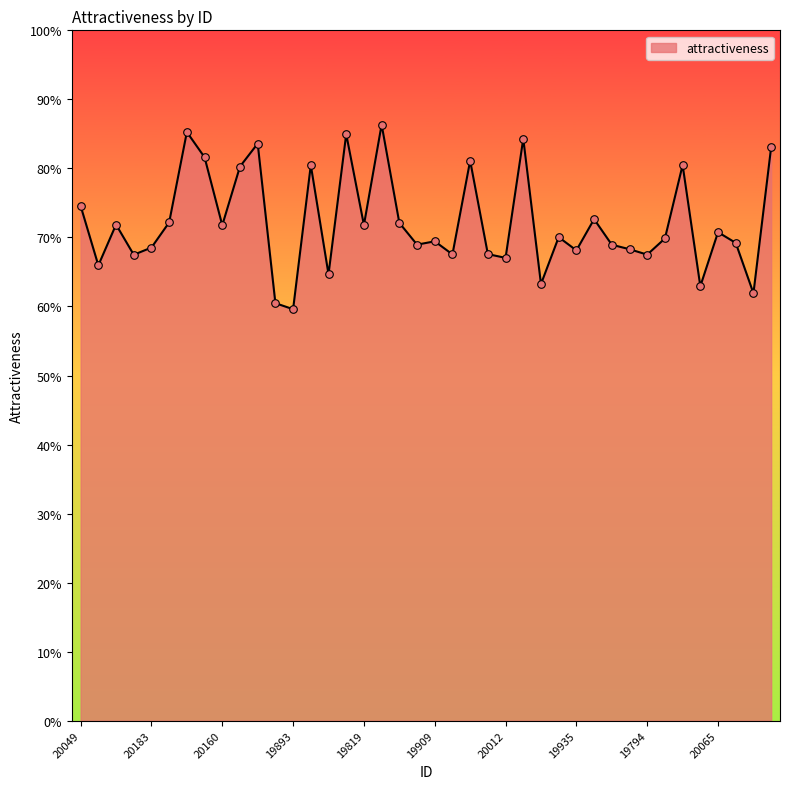

Does the chart have visible grid lines?

No